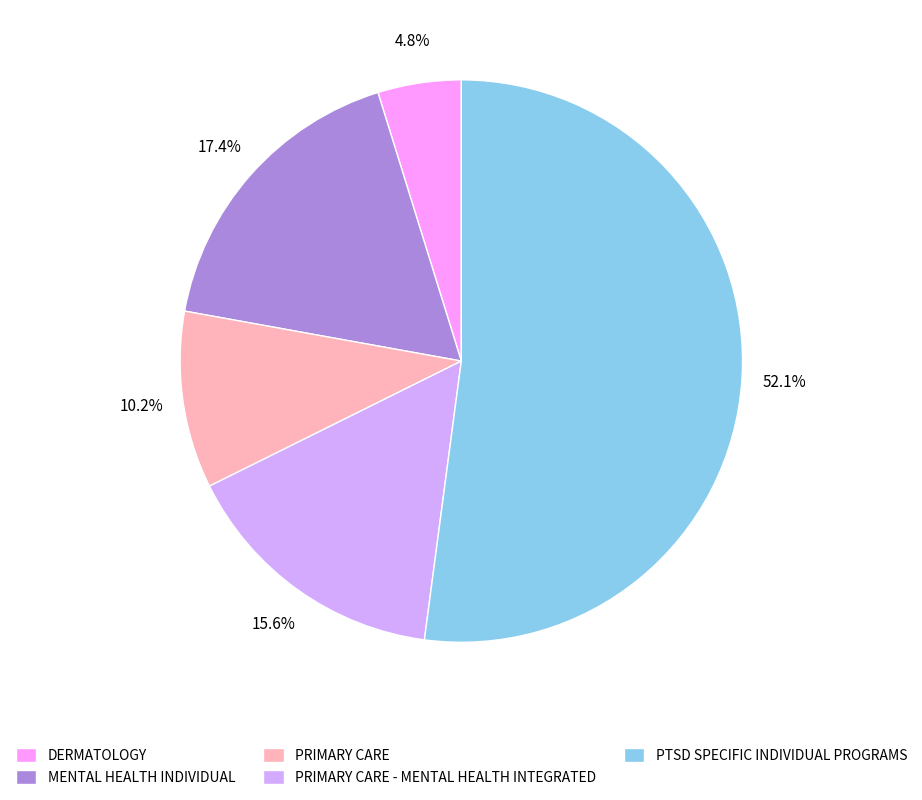

To the nearest percent, what is the difference between the largest and smallest slice percentages?

47%